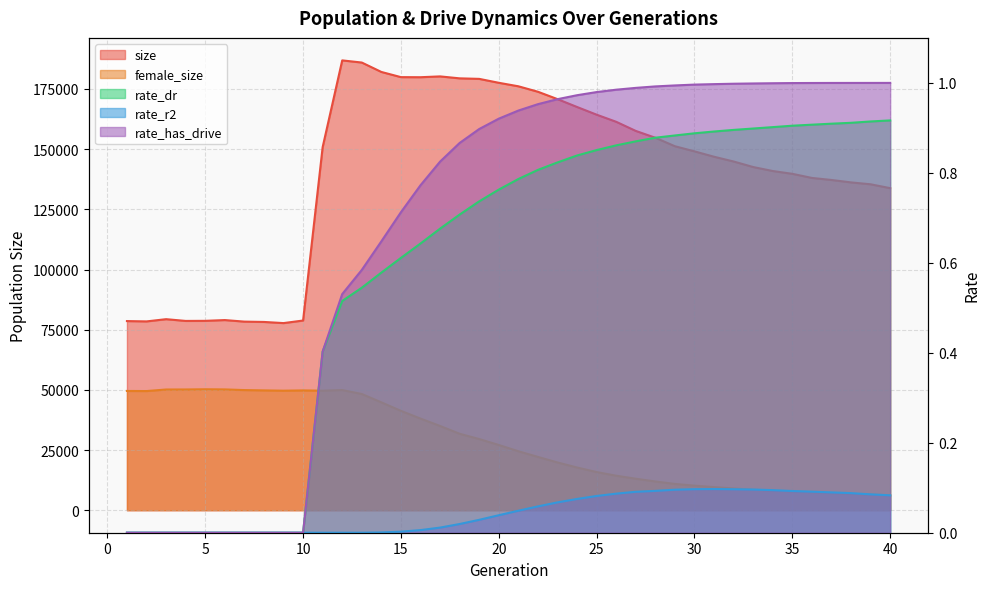

Rank the series at 2 from lowest to highest value.

rate_dr, rate_r2, rate_has_drive, female_size, size